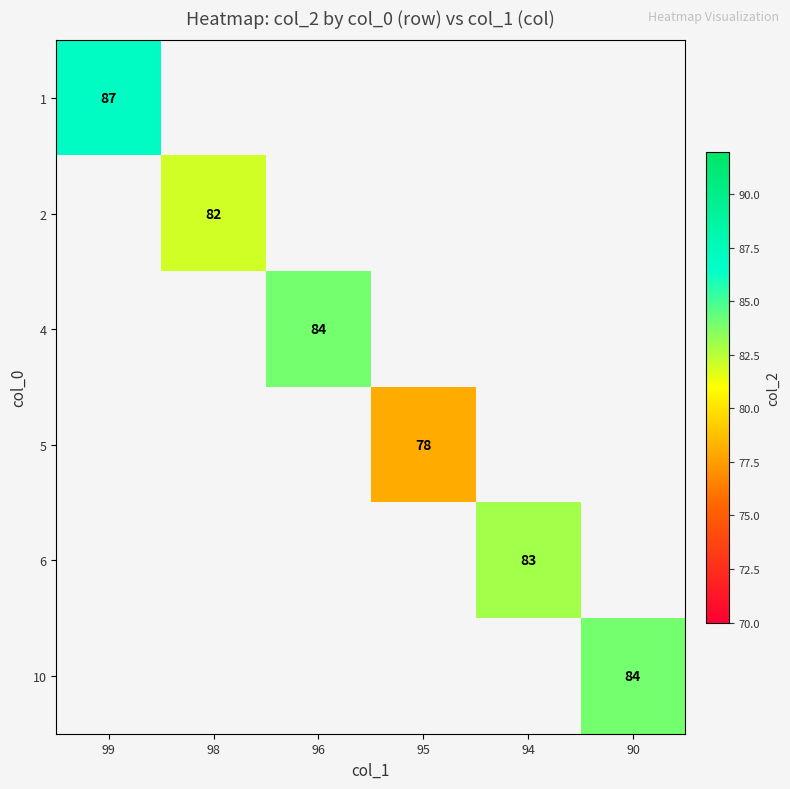

At how many categories does at least one series exceed 82?

4